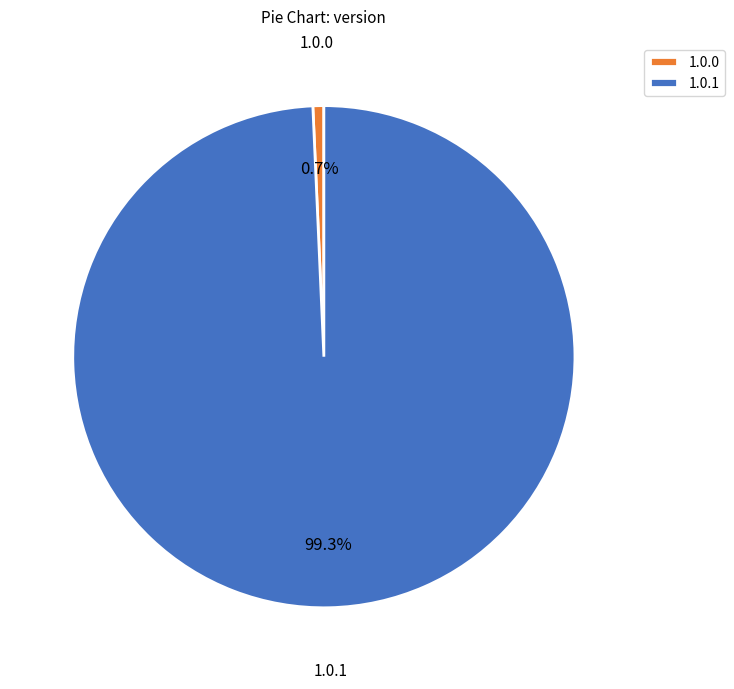

Rank the categories by value from lowest to highest.

1.0.0, 1.0.1